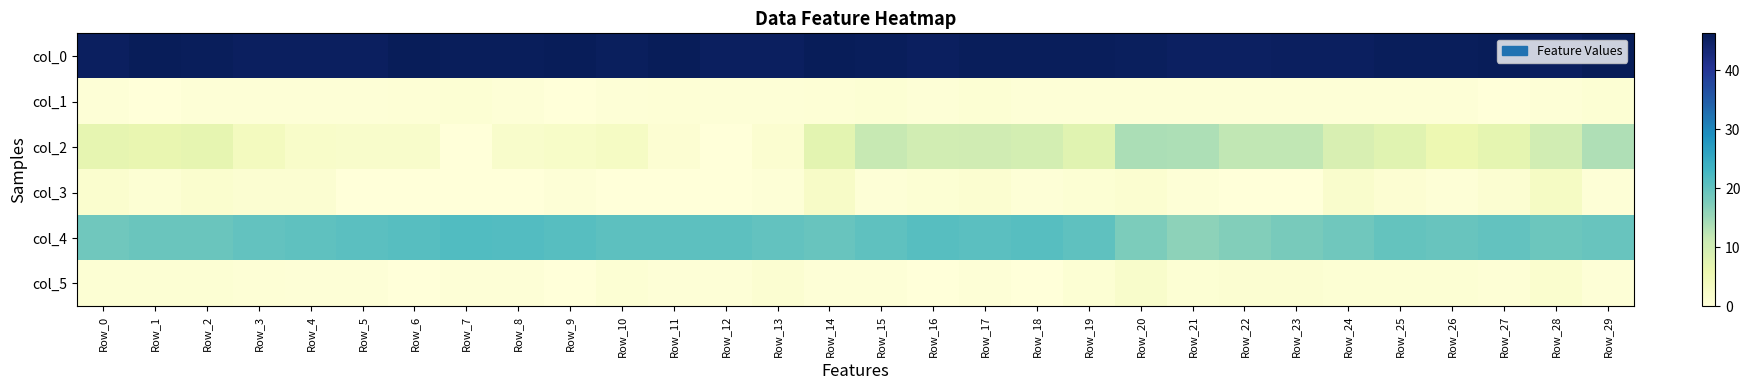

Rank the series at Row_28 from highest to lowest value.

col_0, col_4, col_2, col_3, col_5, col_1